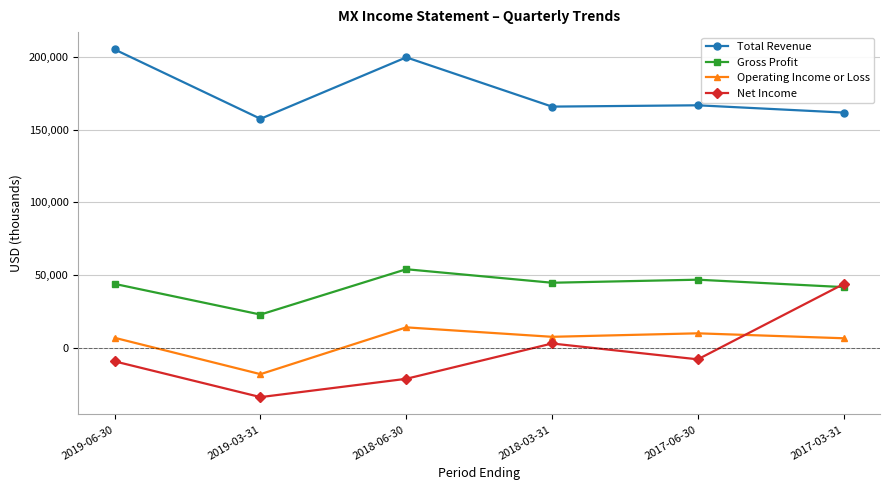

Count the number of categories in the chart.

6